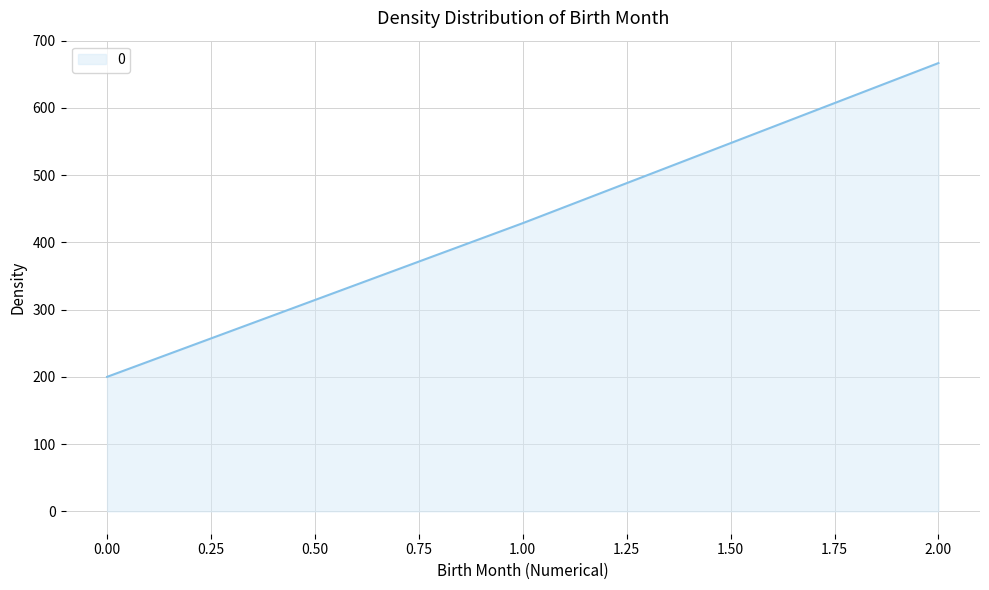

The value at 1.00 is 428.6. True or false?

True